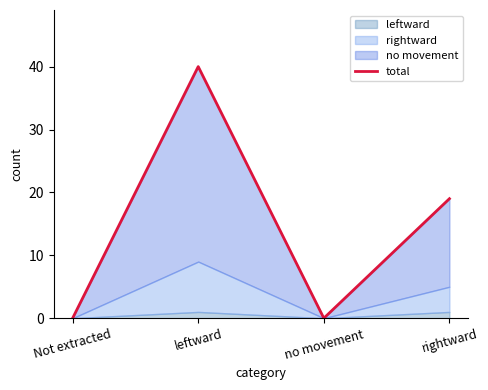

The chart shows a value of 22 at no movement. True or false?

False